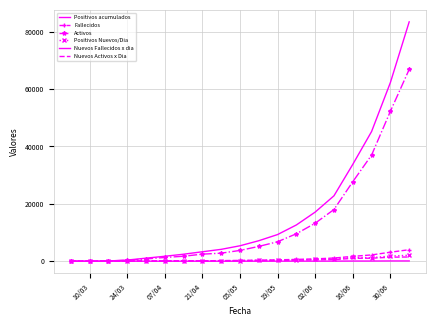

What is the value of the Fallecidos point at the 14th from the left?

816